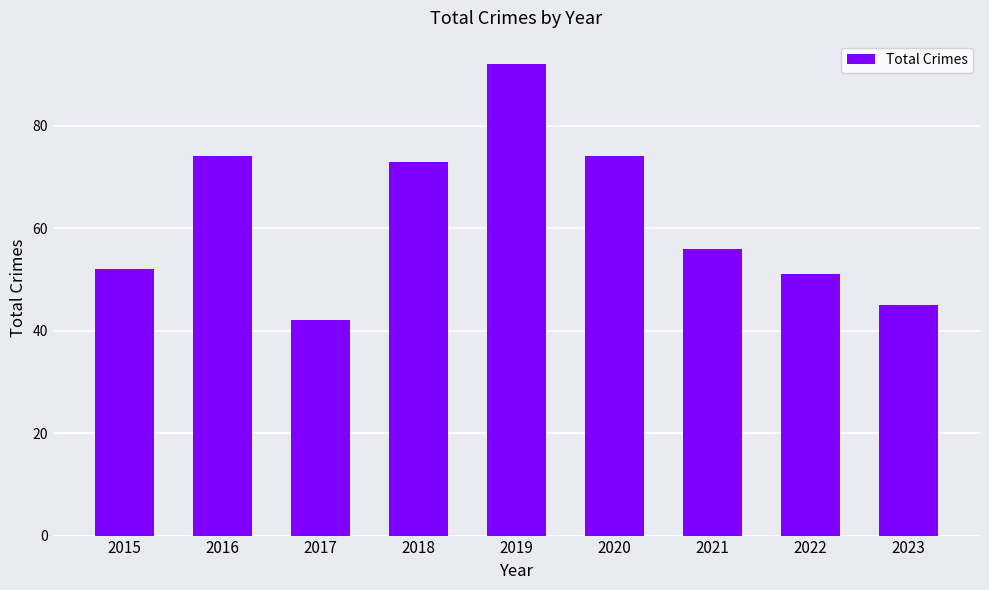

What is the maximum value shown in the chart?

92